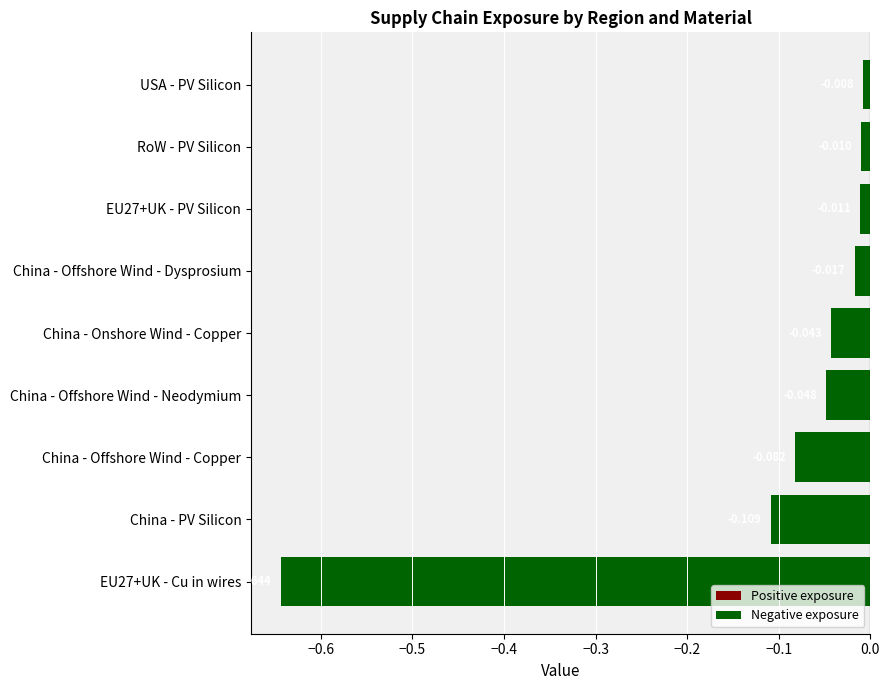

Which category has the highest value across all series?

USA - PV Silicon